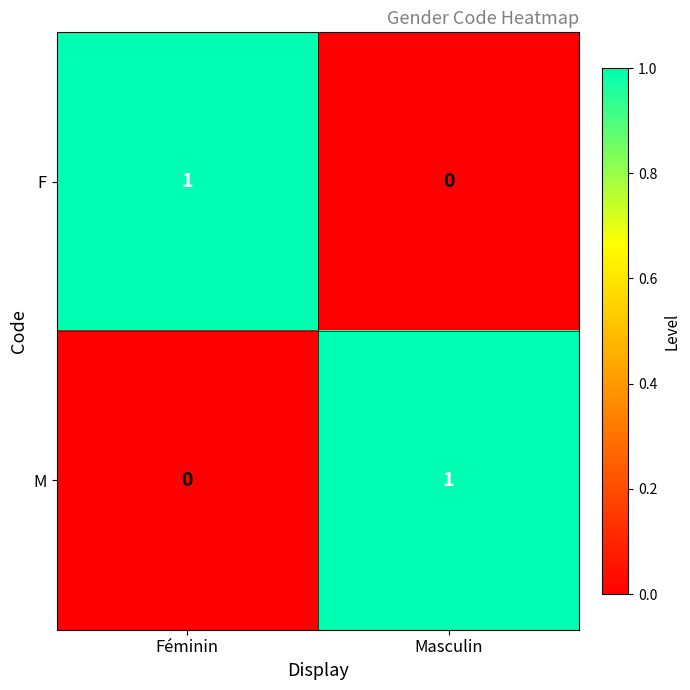

Reading left to right, list all the values displayed in this chart.

F: Féminin=1	Masculin=0
M: Féminin=0	Masculin=1